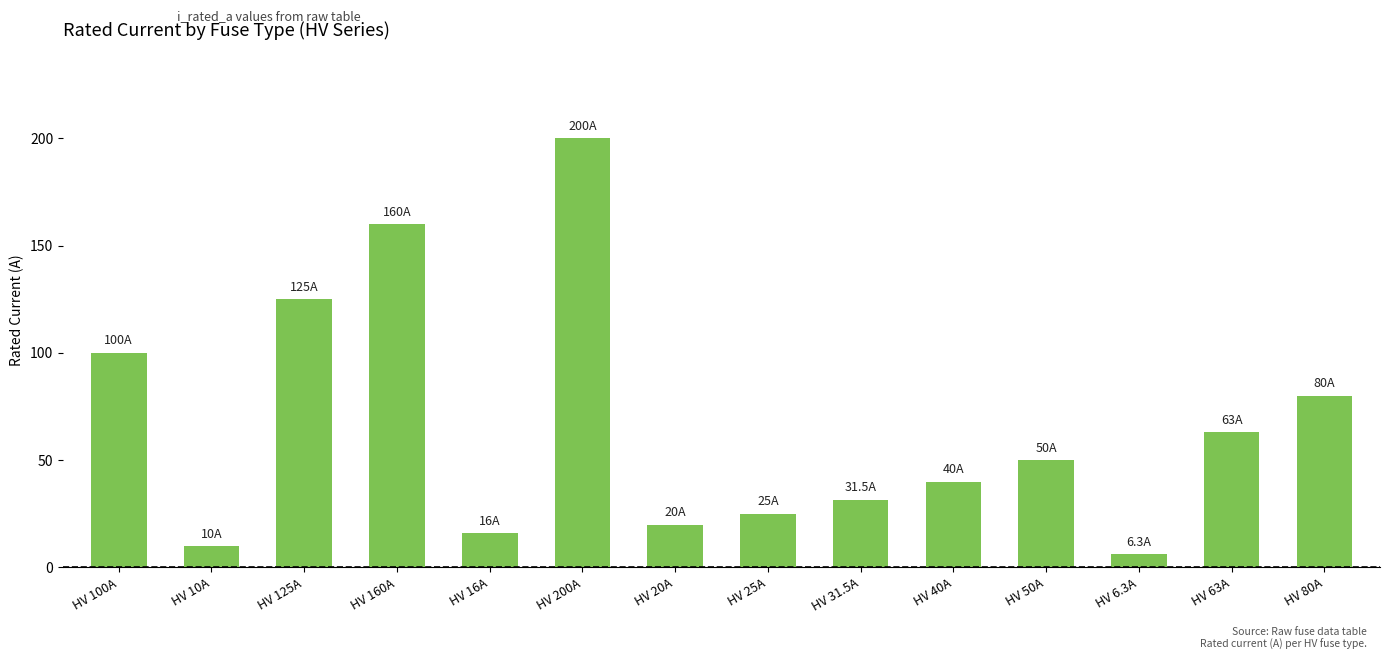

Read the value at HV 200A.

200.0